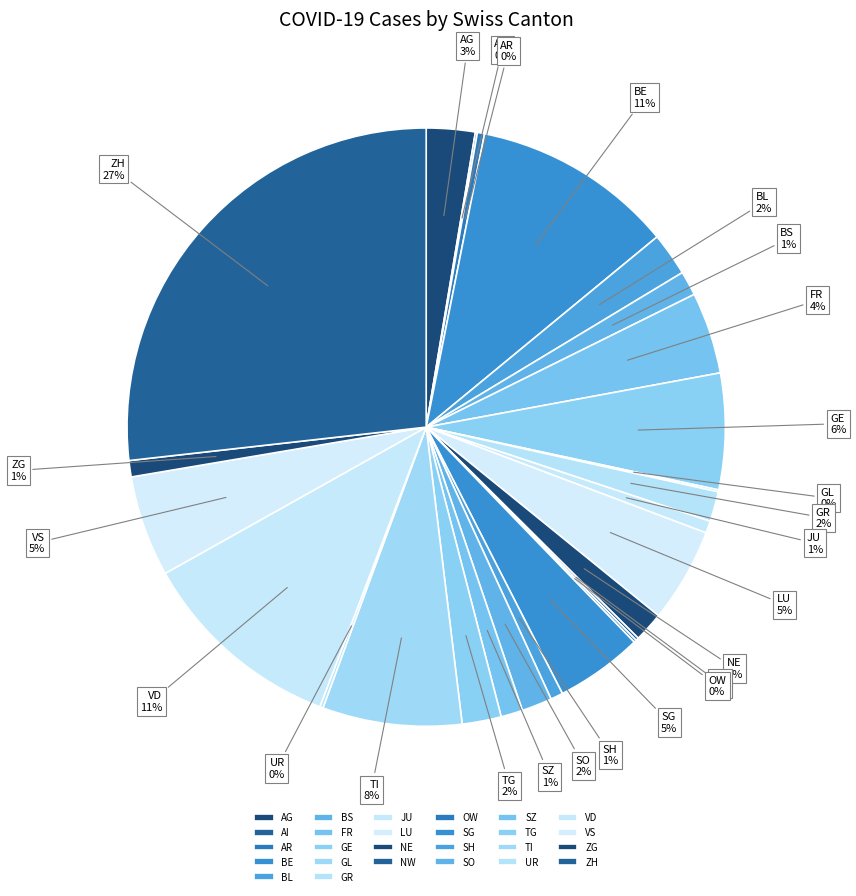

To the nearest percent, what is the difference between the TG and ZG slice percentages?

1%